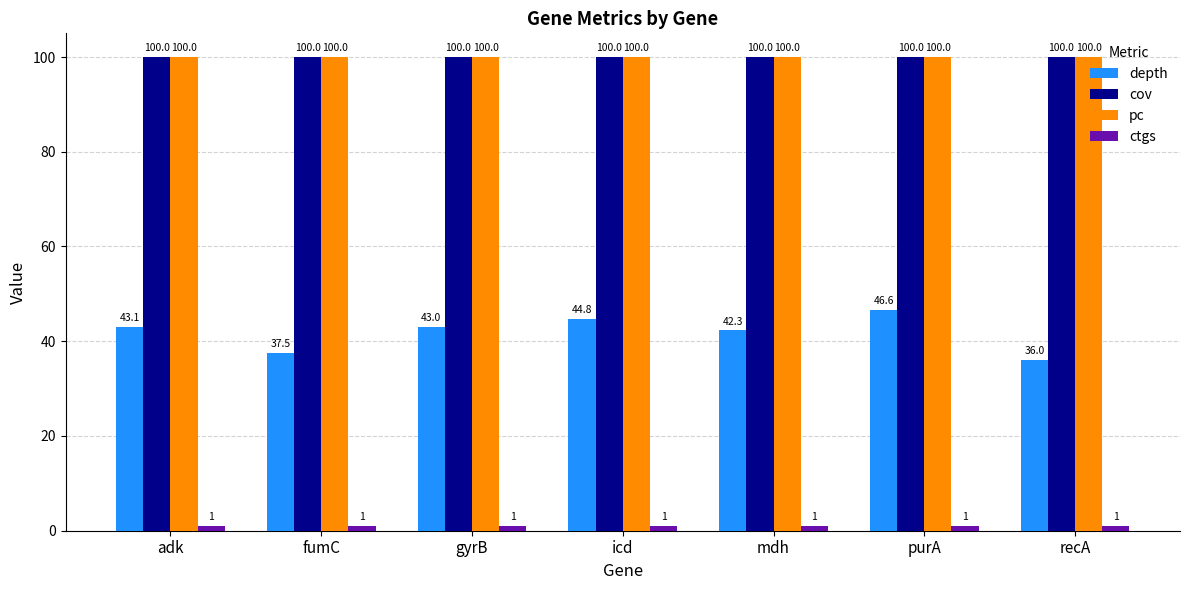

The value of depth at gyrB is 43.0. True or false?

True